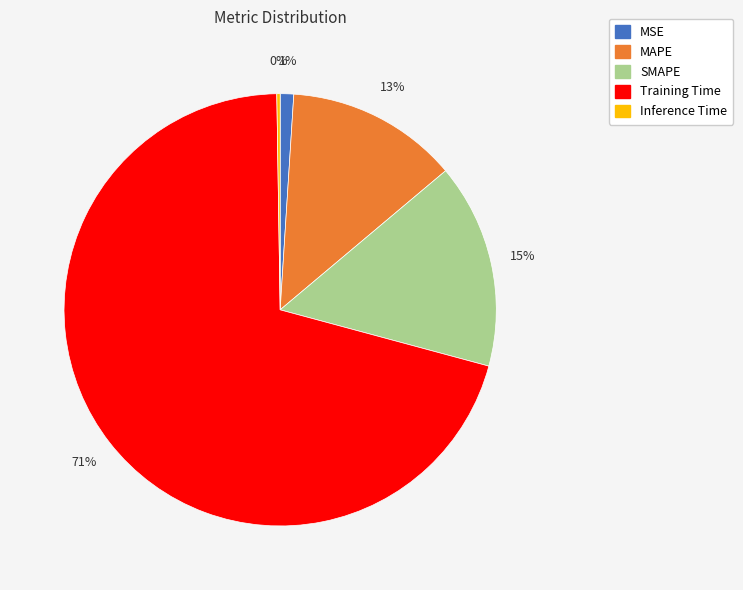

To the nearest percent, what is the average slice percentage?

20%